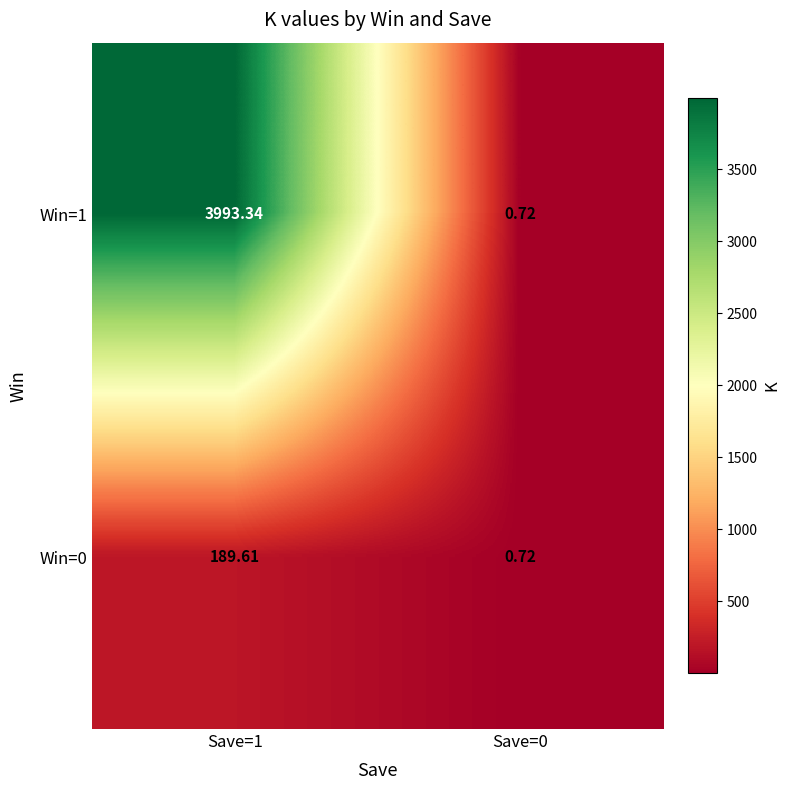

Is the value of Win=0 at Save=1 greater than the value of Win=1 at Save=1?

No